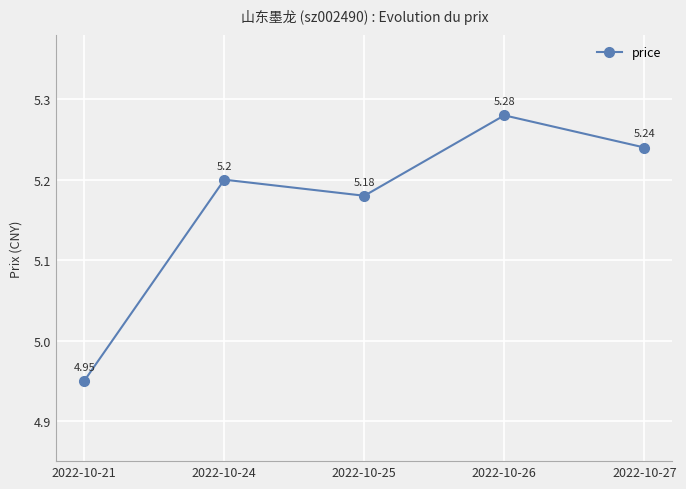

Rank the categories by value from lowest to highest.

2022-10-21, 2022-10-25, 2022-10-24, 2022-10-27, 2022-10-26